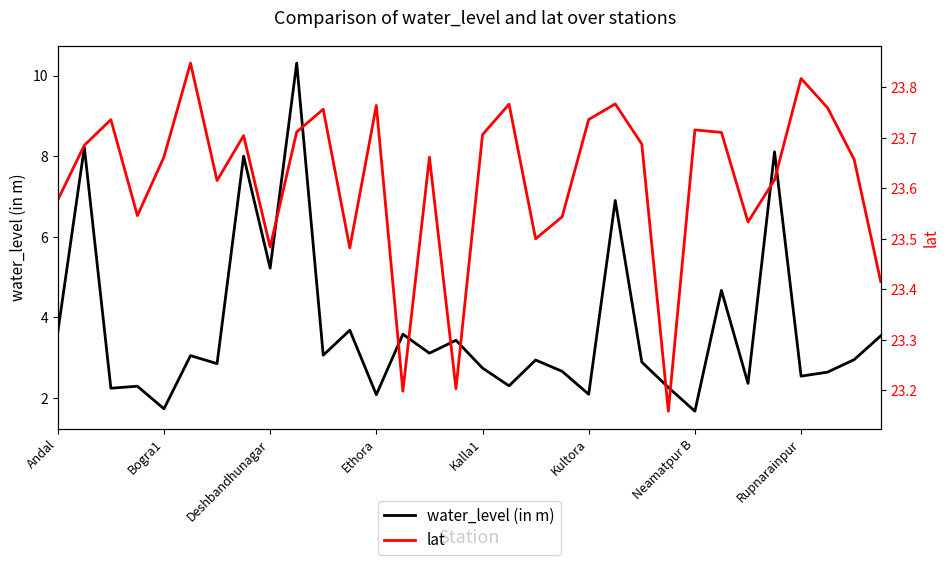

What is the difference between the maximum and minimum values in the lat series?

0.7